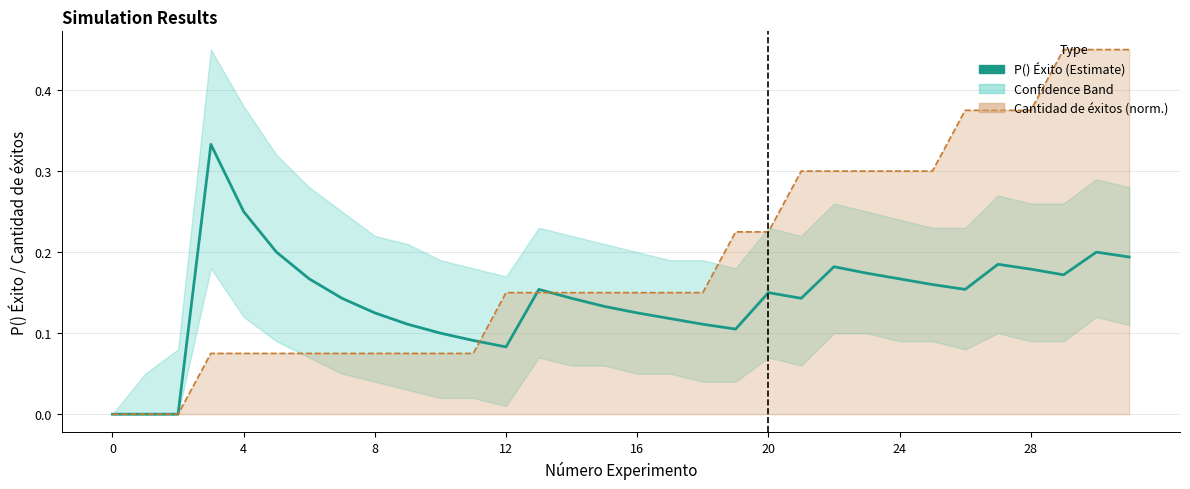

How many interior local valleys (lower than both neighbors) does the data have?

5